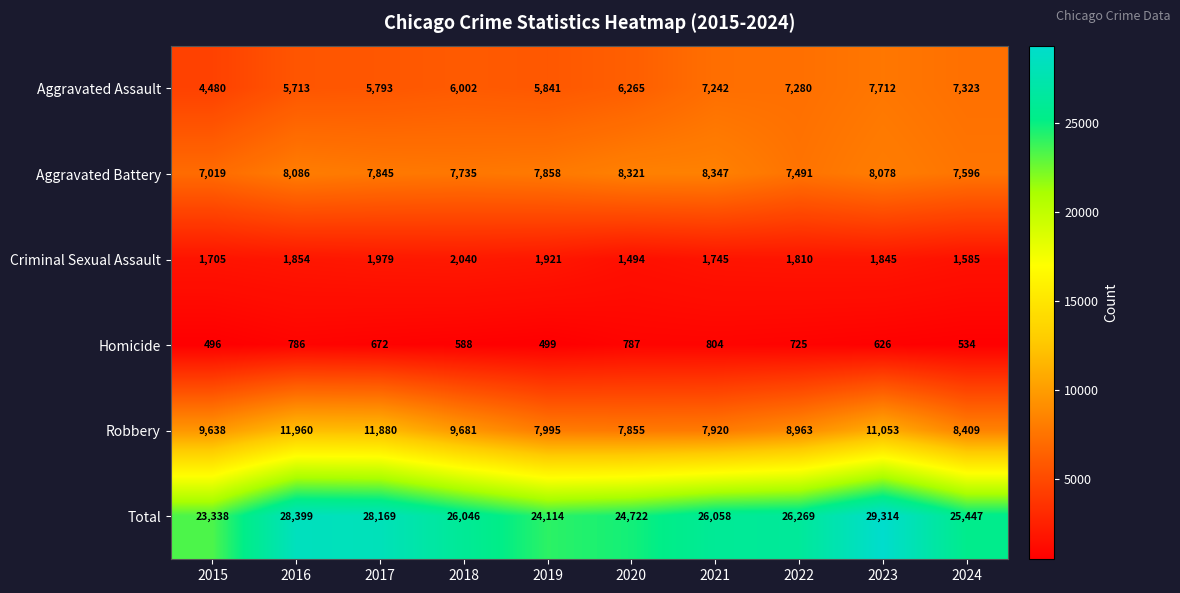

Which series has the largest total across all categories?

Total